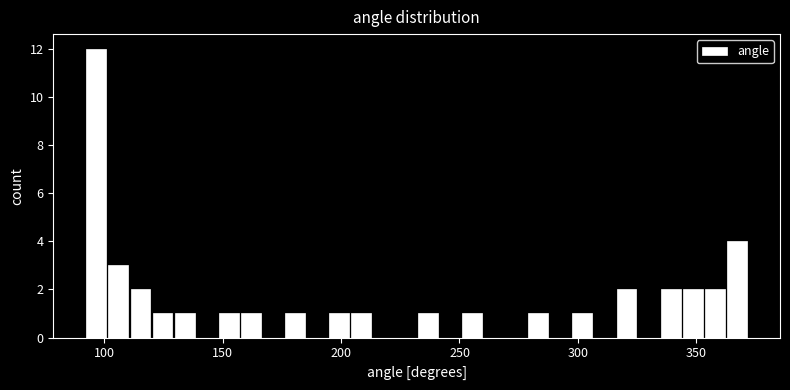

Around what value on the x-axis is the tallest bar? Give the approximate position of its centre, as read against the axis.

95